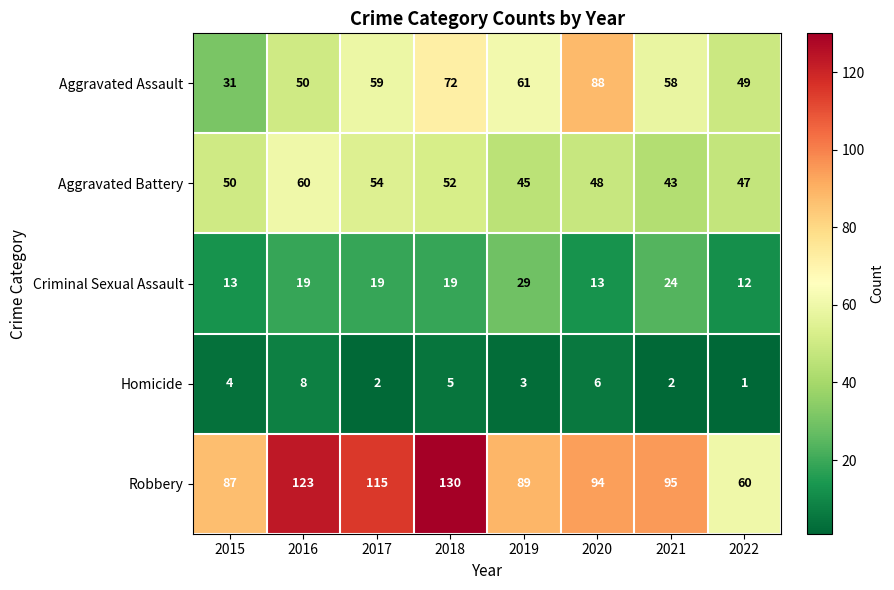

At which label is Homicide closest to 4?

2015